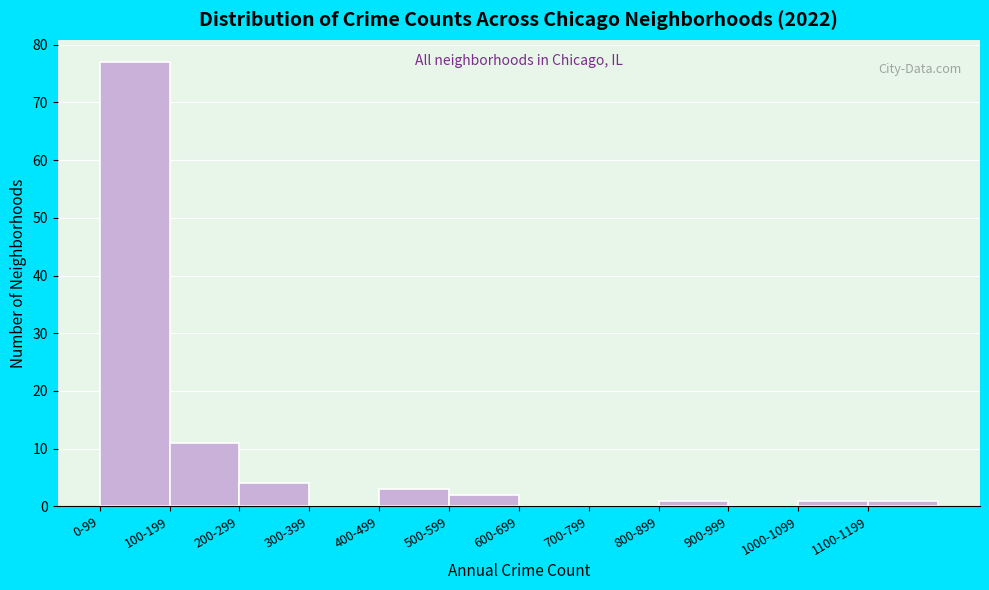

Reading right to left, extract all data points from this chart.

1100-1199=1	1000-1099=1	900-999=0	800-899=1	700-799=0	600-699=0	500-599=2	400-499=3	300-399=0	200-299=4	100-199=11	0-99=77